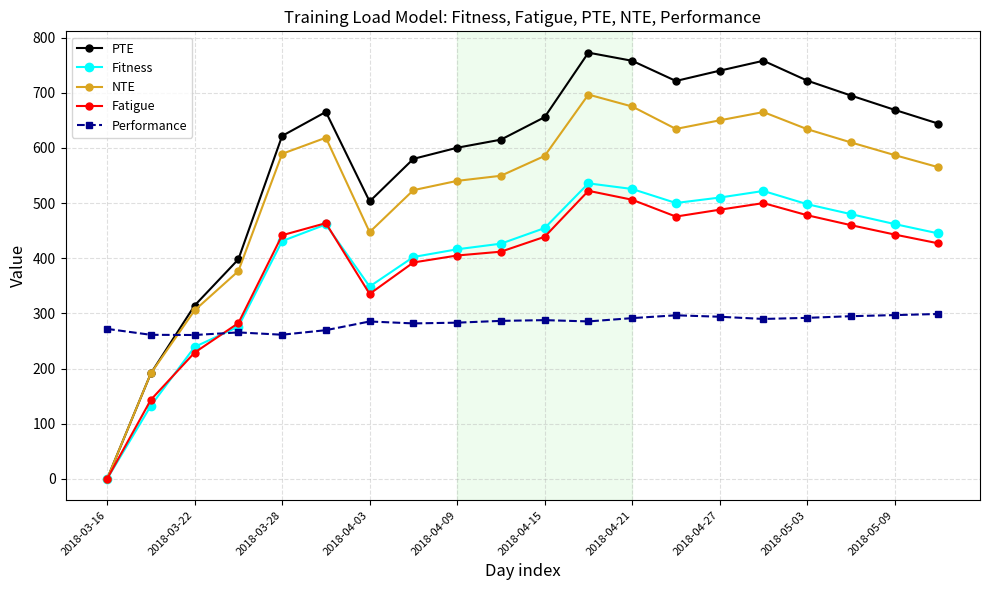

What is the average value of the Fitness series?

403.4